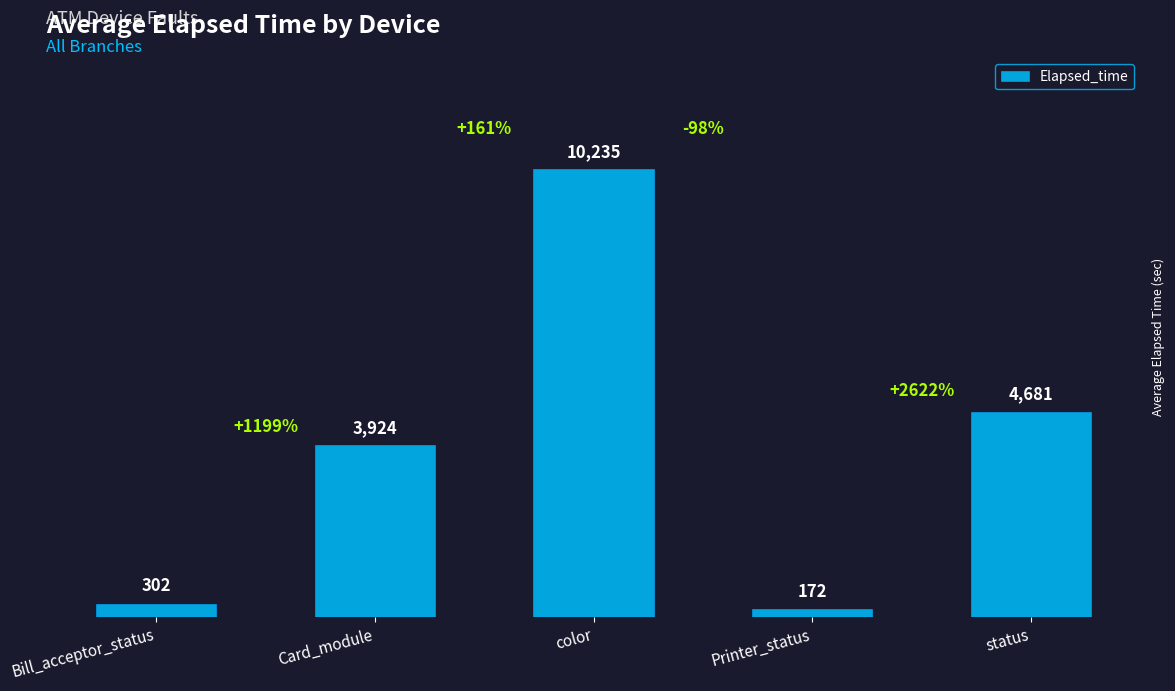

Which category has the highest value across all series?

color